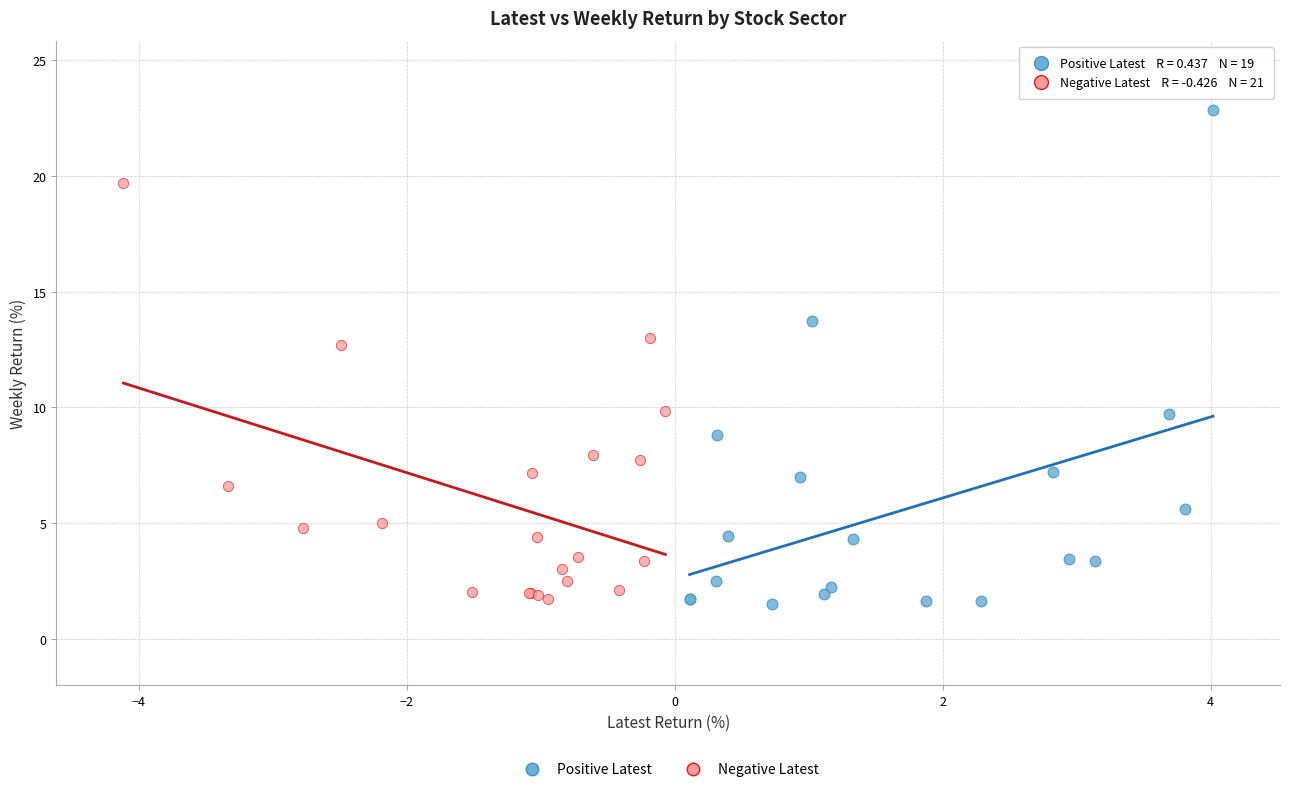

Which series contains the highest Y value?

Positive Latest